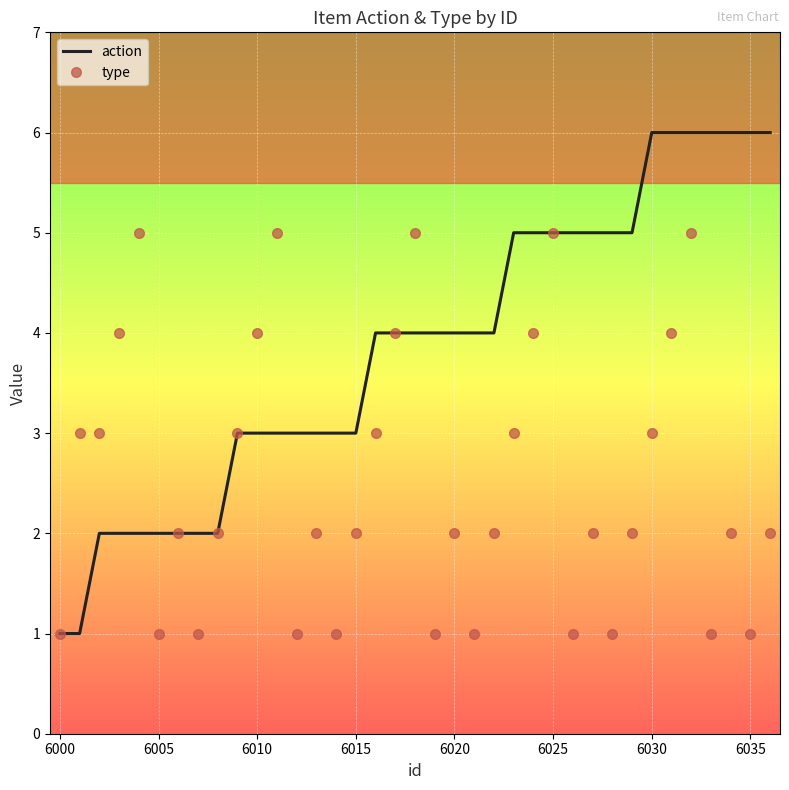

The action series shows 8 at 6030. True or false?

False